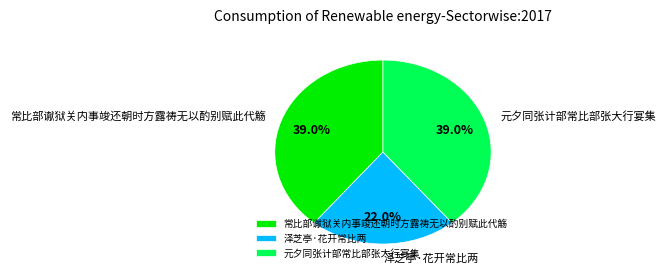

What percentage is the 常比部谳狱关内事竣还朝时方露祷无以酌别赋此代觞 slice, to the nearest percent?

39%